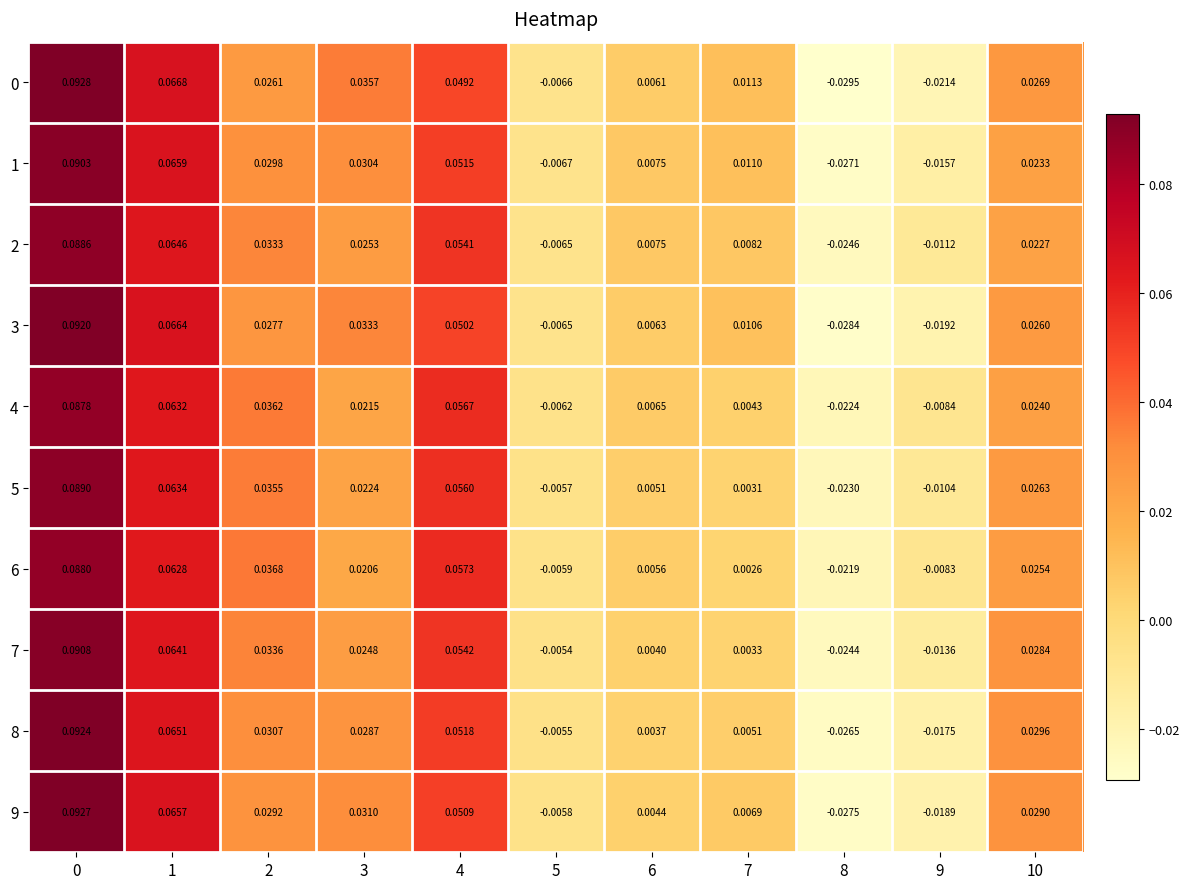

Is the value of 1 at 9 greater than the value of 4 at 3?

No